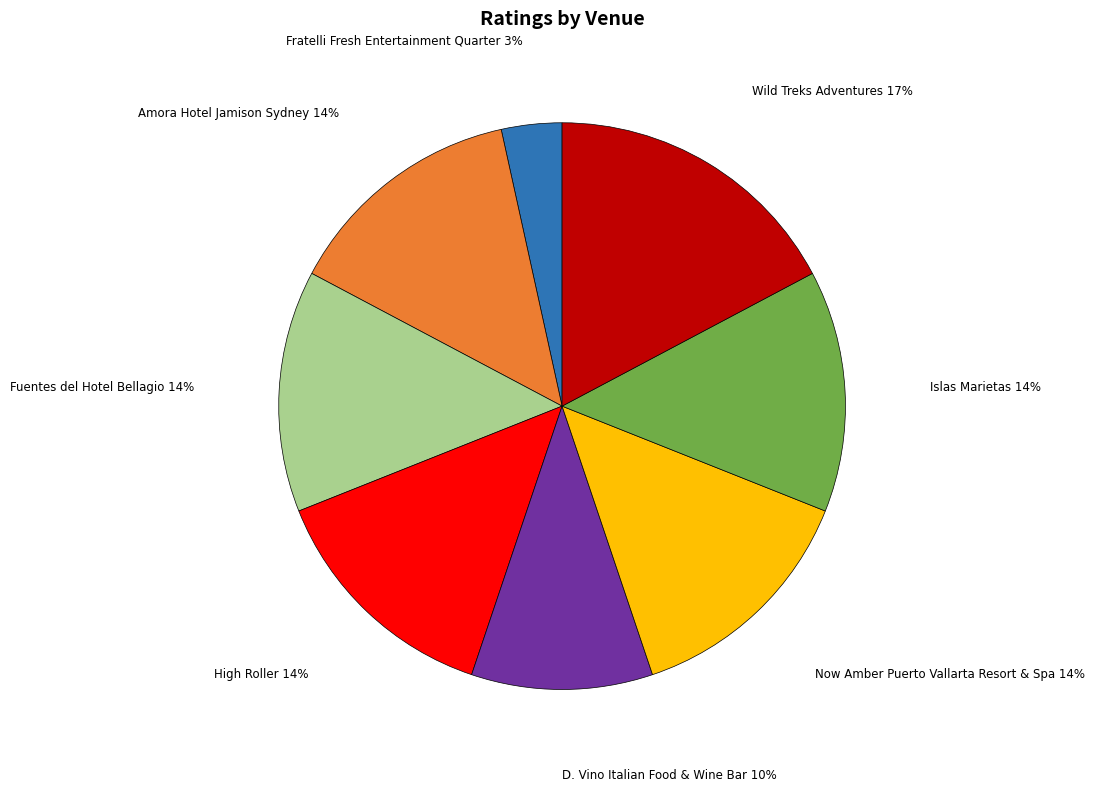

Approximately how many times larger is the value at Fuentes del Hotel Bellagio compared to High Roller?

1.0